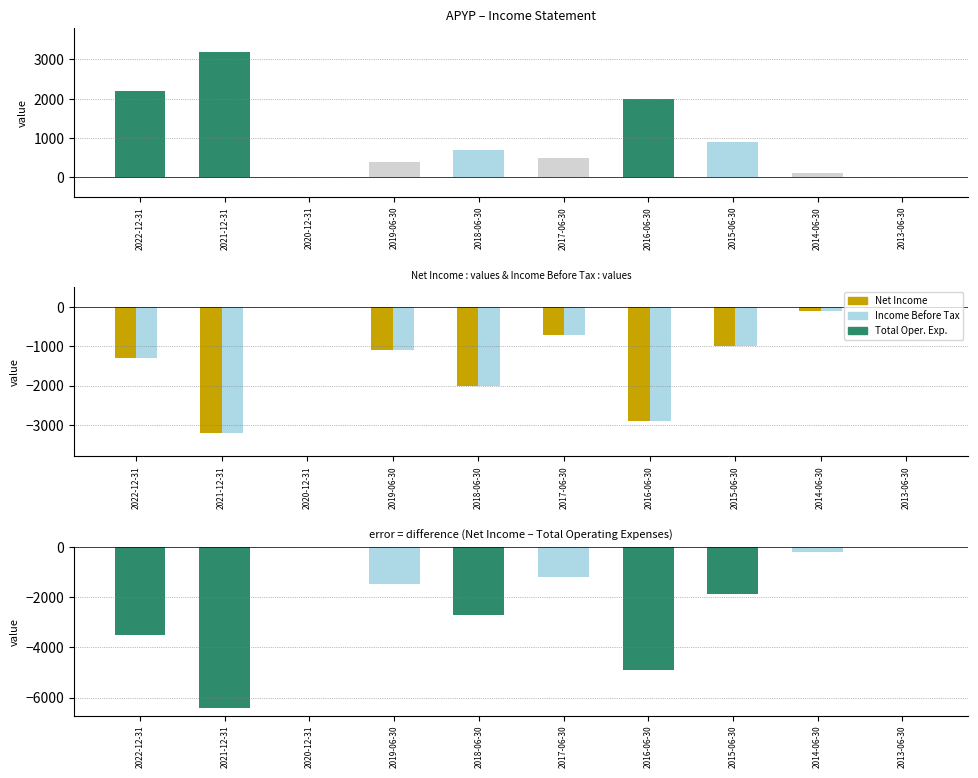

Reading left to right, list all the values displayed in this chart.

Total Operating Expenses: 2200	3200	0	400	700	500	2000	900	100	0
Net Income: -1300	-3200	0	-1100	-2000	-700	-2900	-1000	-100	0
Income Before Tax: -1300	-3200	0	-1100	-2000	-700	-2900	-1000	-100	0
Net Income - Total Op. Exp.: -3500	-6400	0	-1500	-2700	-1200	-4900	-1900	-200	0